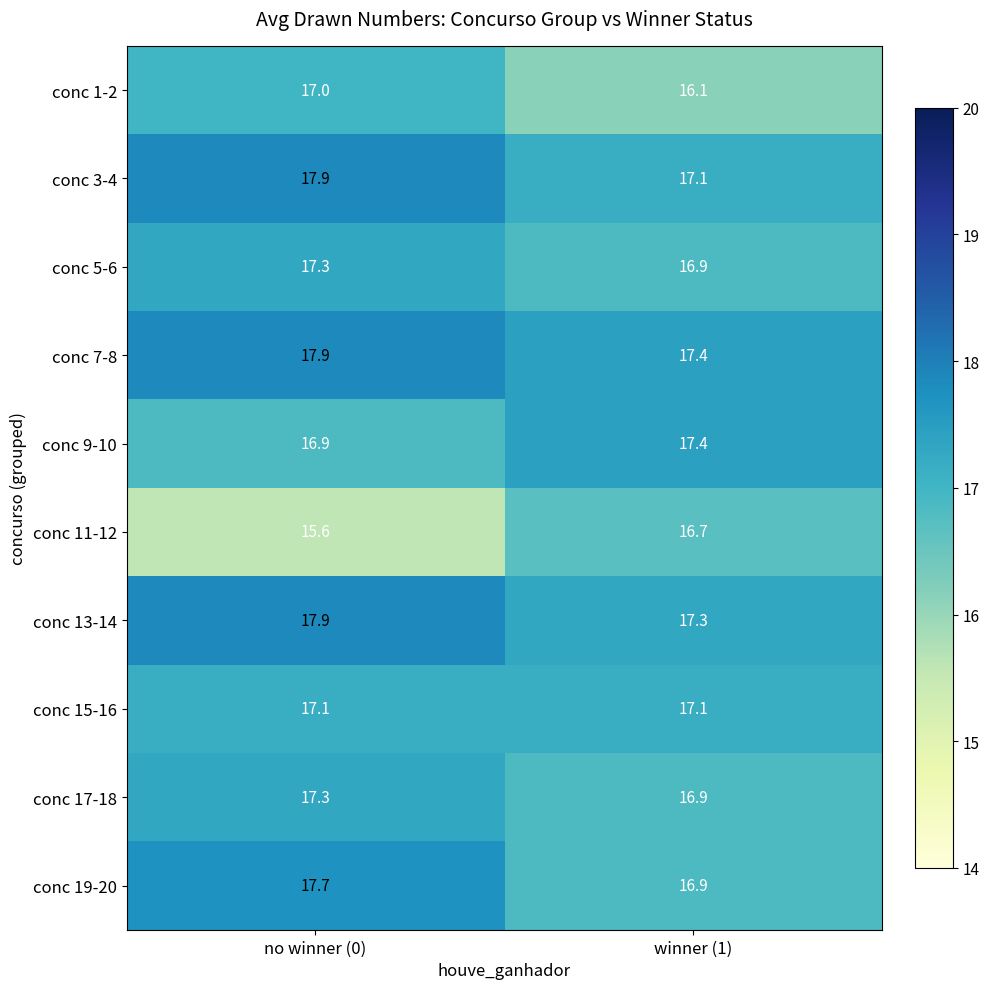

Count the number of data series in this chart.

10